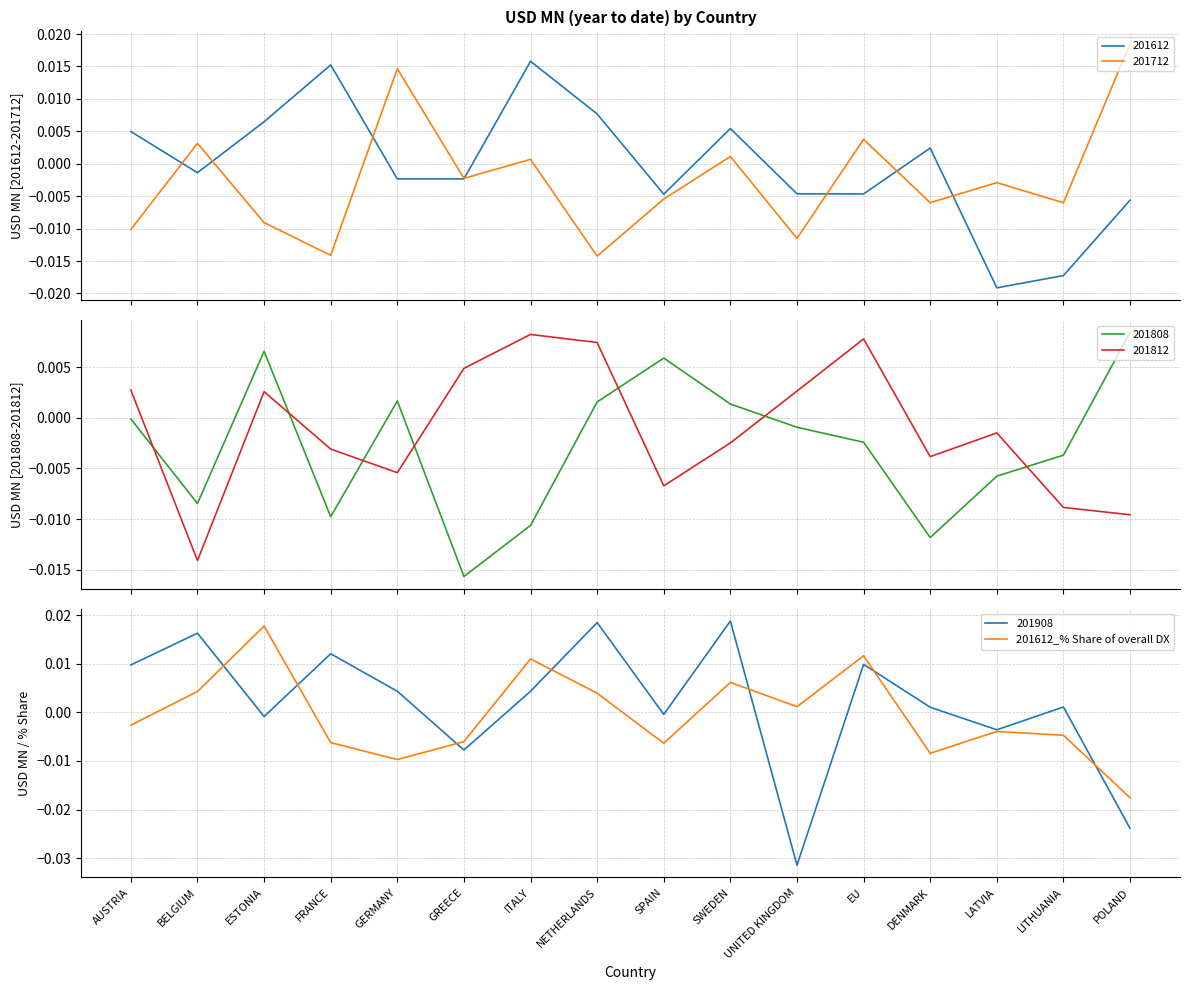

True or false: 201812 and 201808 cross at least once.

True